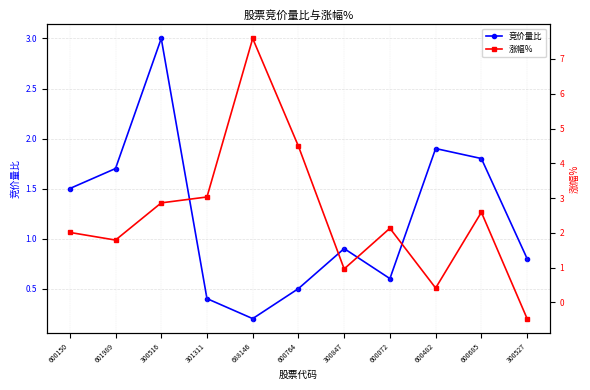

How many lines are shown in the chart?

2